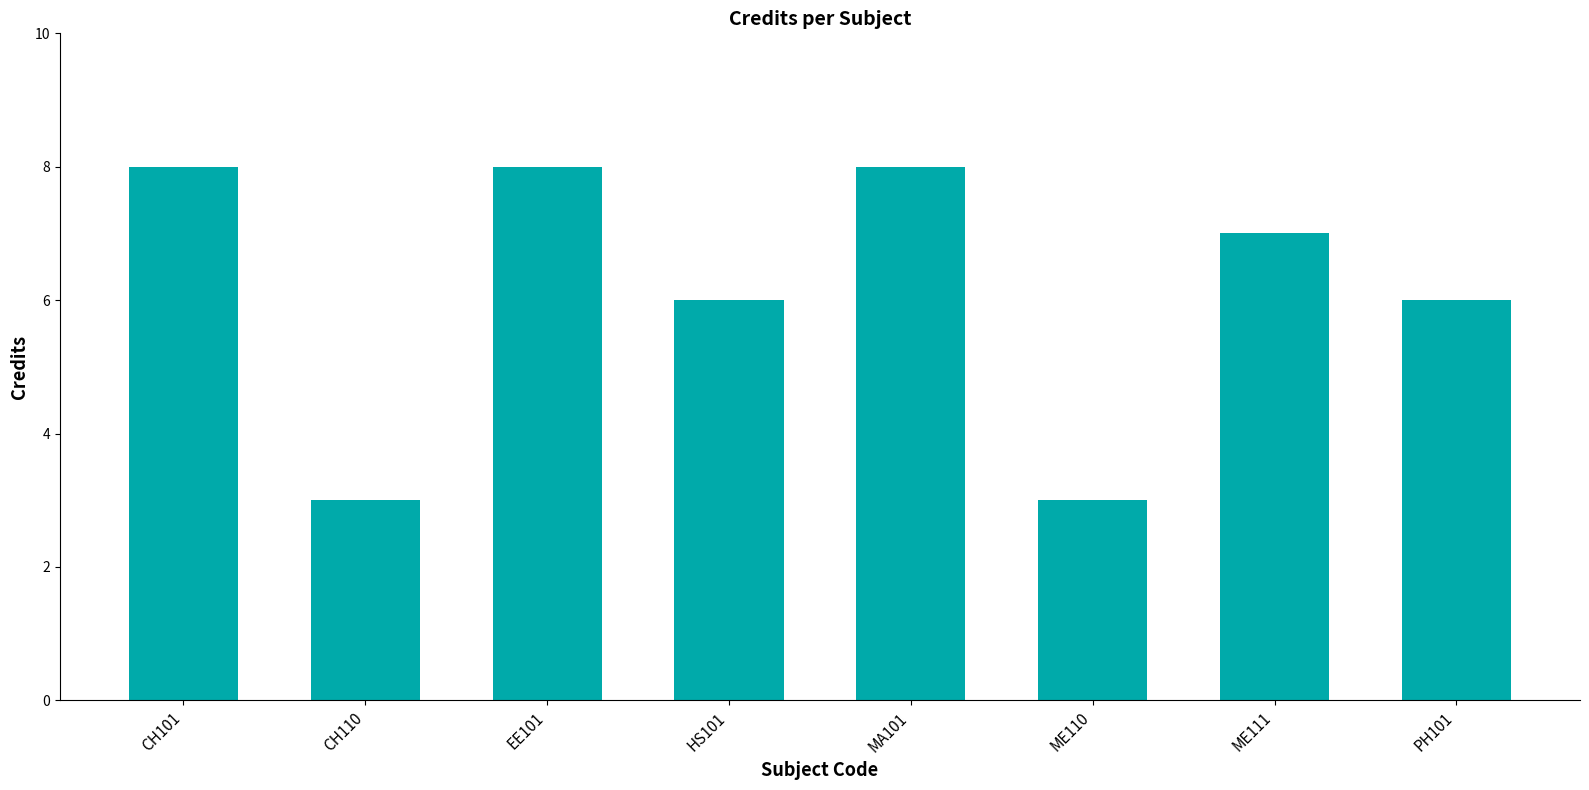

What is the maximum value shown in the chart?

8